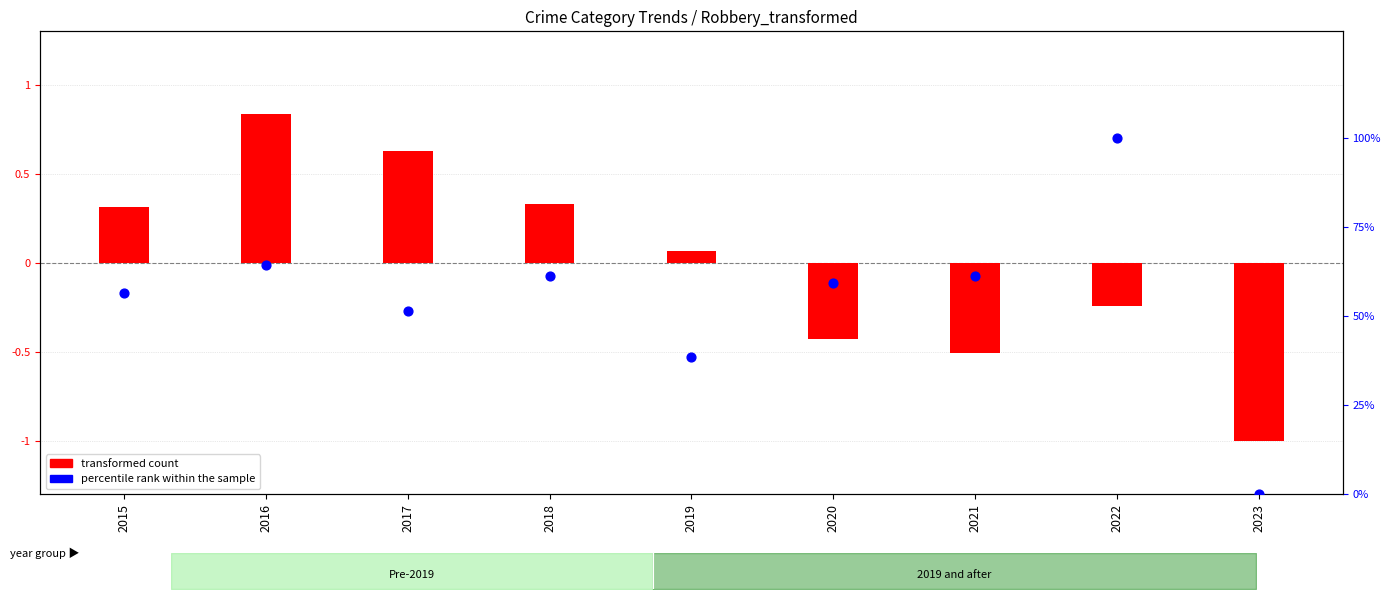

What are all the series names shown in the legend?

transformed count, percentile rank within the sample